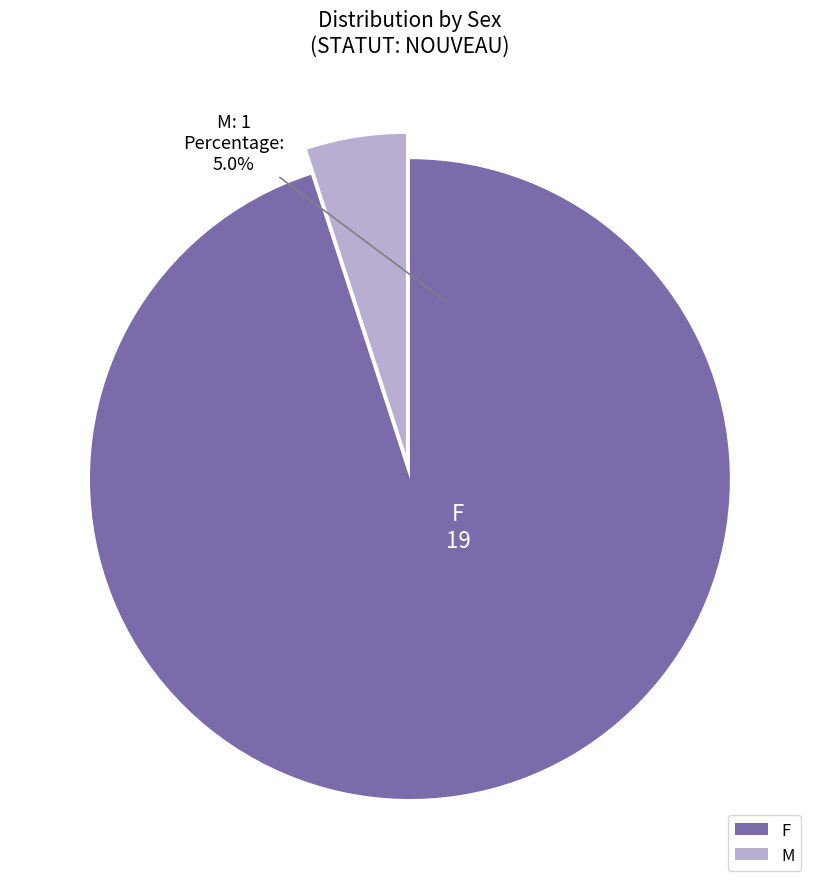

Which has a higher value, F or M?

F